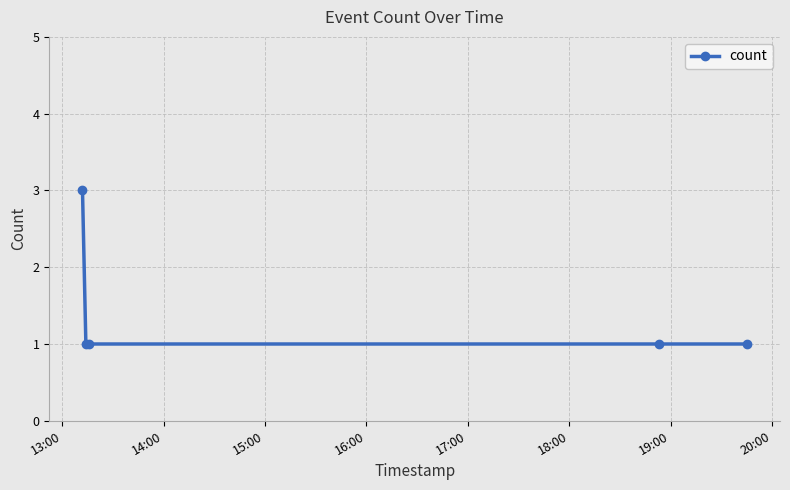

What is the value of the 2nd point from the left?

1